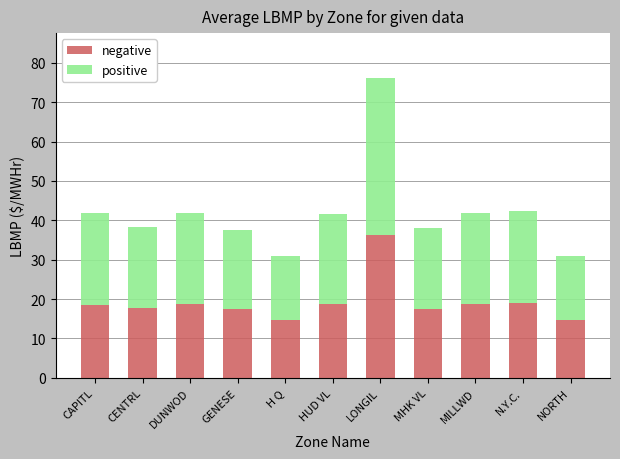

What is the difference between the maximum and minimum values in the negative series?

21.7